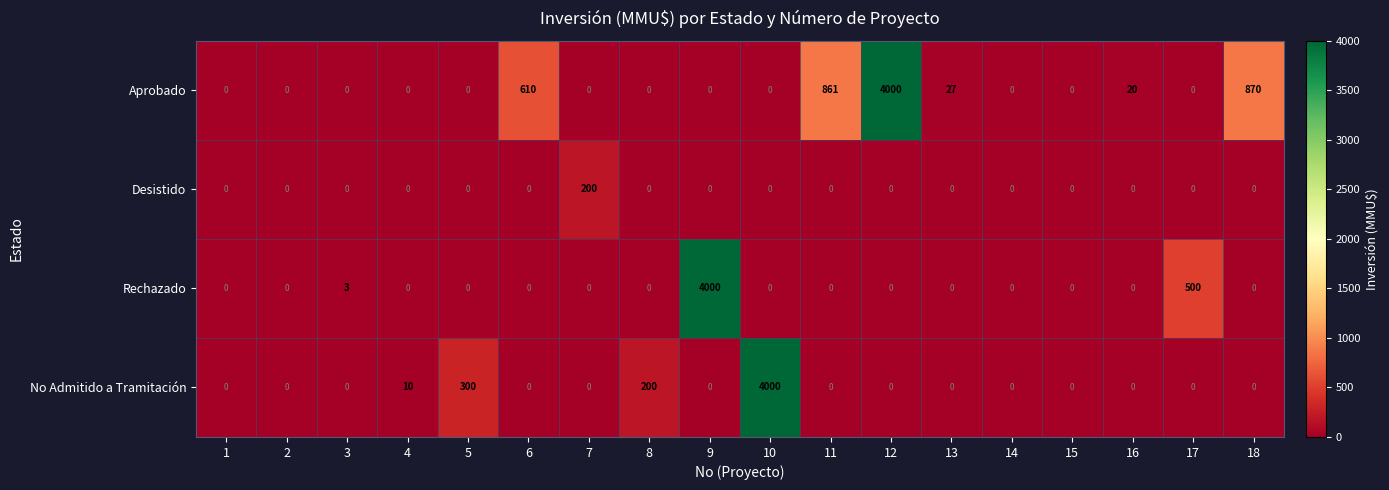

Is the value of Rechazado at 9 greater than the value of Desistido at 6?

Yes